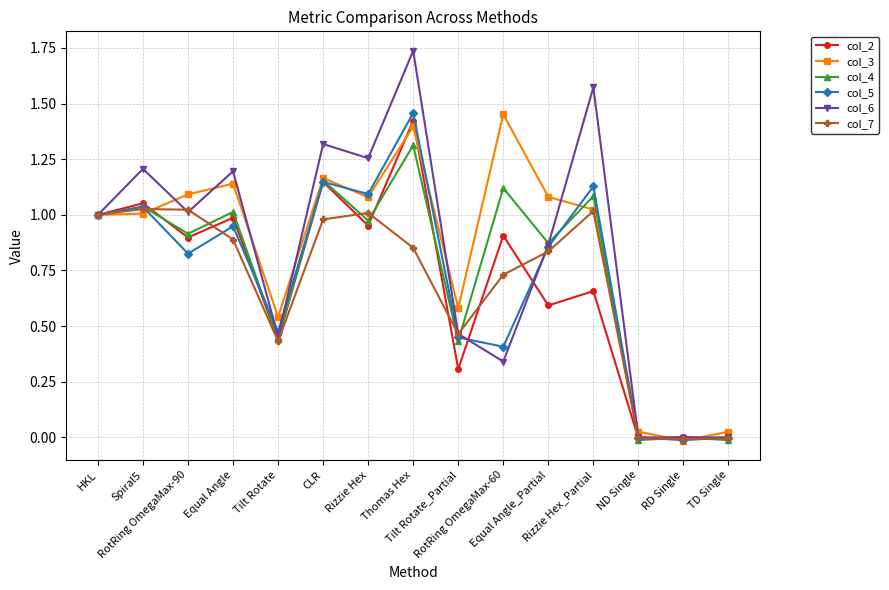

What are all the series names shown in the legend?

col_2, col_3, col_4, col_5, col_6, col_7